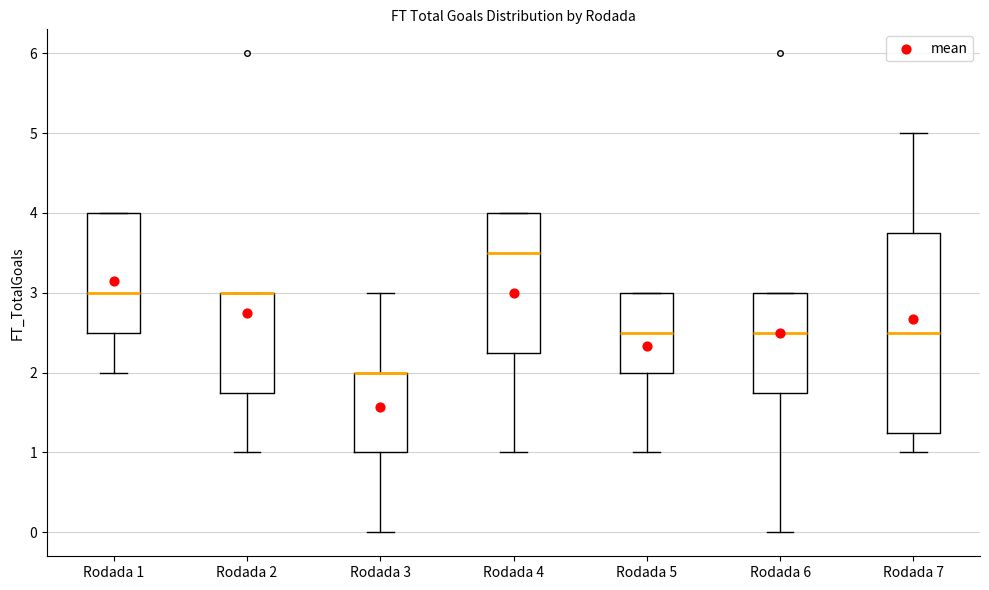

Reading left to right, read every box against the y-axis: the position of its median line, the range the box covers, and the ends of its whiskers. The values are not printed on the chart, so give them approximately, as read against the axis.

Rodada 1: median 3.0, box 2.5 to 4.0, whiskers 2.0 to 4.0
Rodada 2: median 3.0 (drawn on the box's upper edge), box 1.8 to 3.0, whiskers 1.0 to 3.0
Rodada 3: median 2.0 (drawn on the box's upper edge), box 1.0 to 2.0, whiskers 0.0 to 3.0
Rodada 4: median 3.5, box 2.3 to 4.0, whiskers 1.0 to 4.0
Rodada 5: median 2.5, box 2.0 to 3.0, whiskers 1.0 to 3.0
Rodada 6: median 2.5, box 1.8 to 3.0, whiskers 0.0 to 3.0
Rodada 7: median 2.5, box 1.3 to 3.8, whiskers 1.0 to 5.0